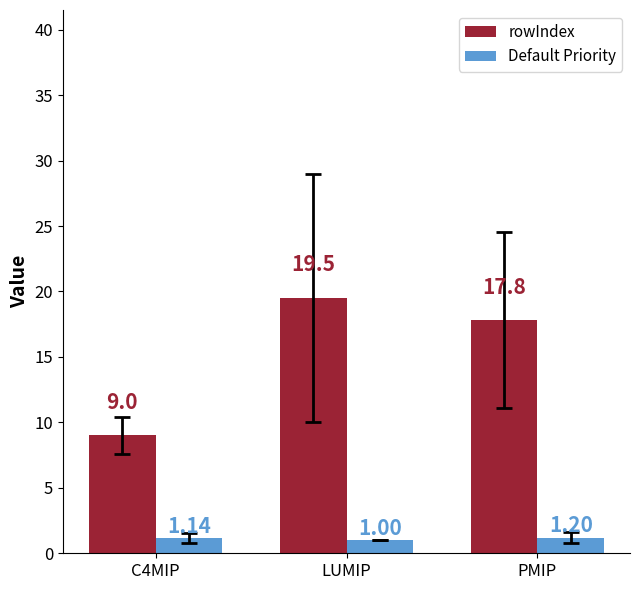

At C4MIP, list the series in order from largest to smallest.

rowIndex, Default Priority